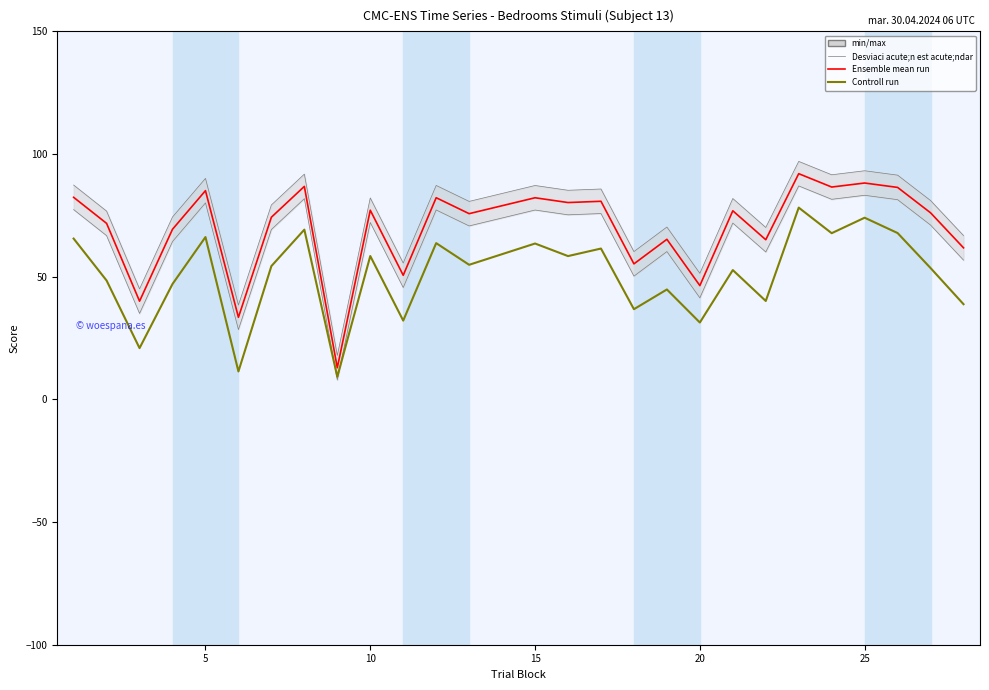

True or false: Ensemble mean run has a value of 159.4 at 21.

False